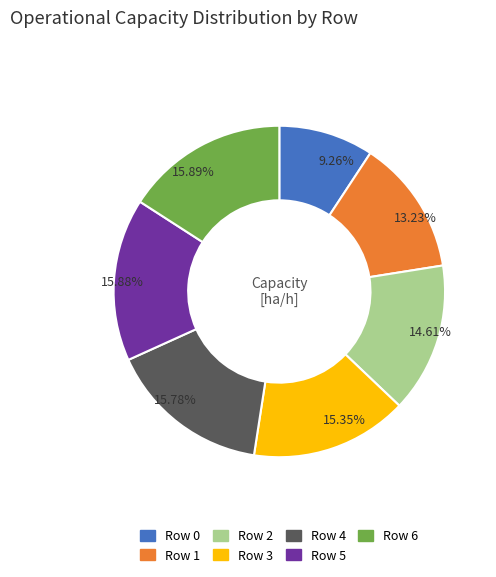

Does Row 3 represent more than half of the total?

No